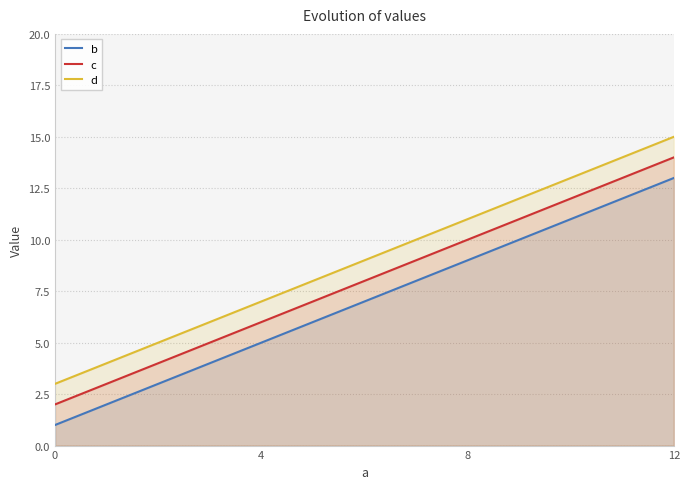

True or false: c and d cross at least once.

False